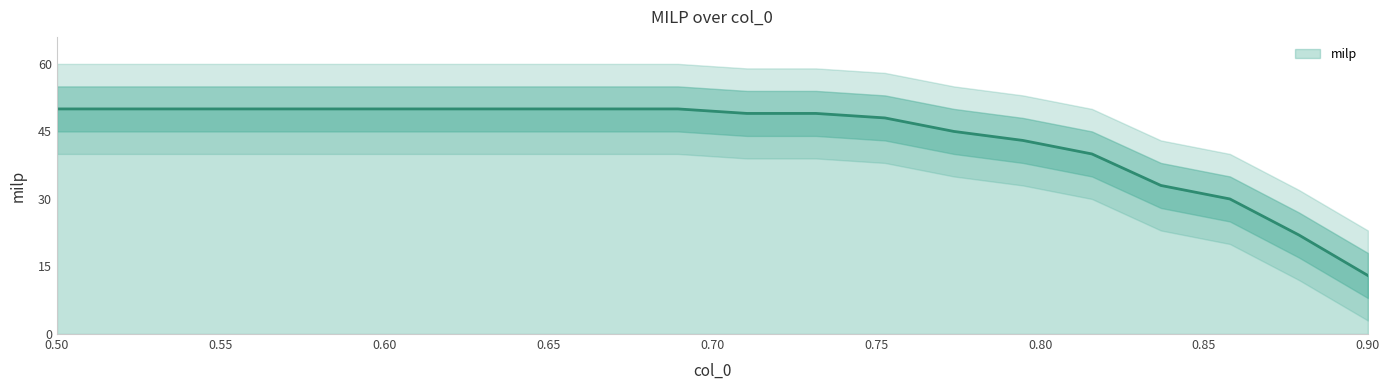

How many lines are shown in the chart?

1